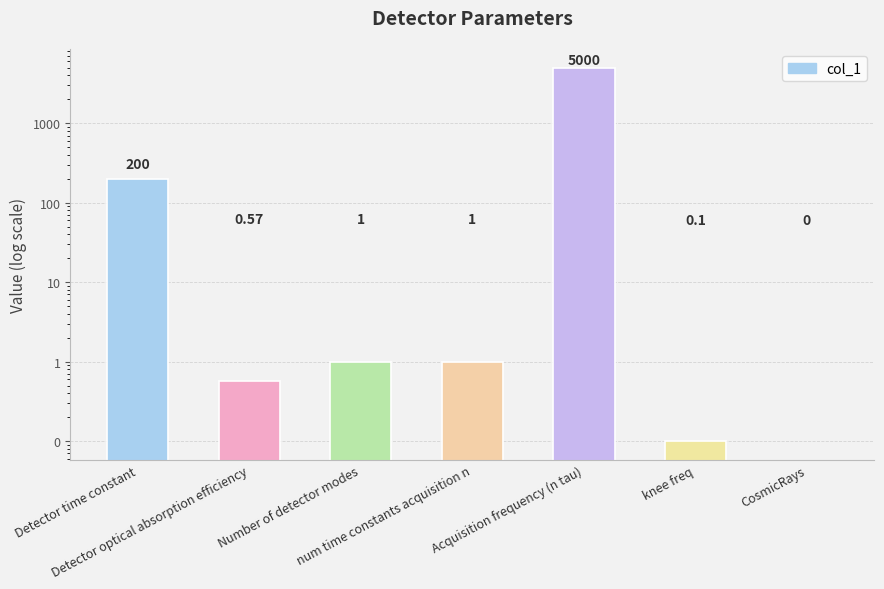

What is the value of the 5th bar from the left?

5000.0